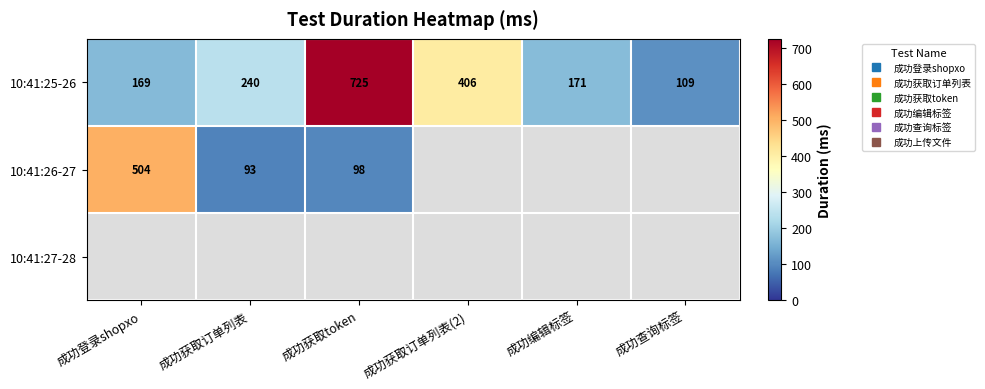

Rank the series by their maximum value, from highest to lowest.

10:41:25-26, 10:41:26-27, 10:41:27-28